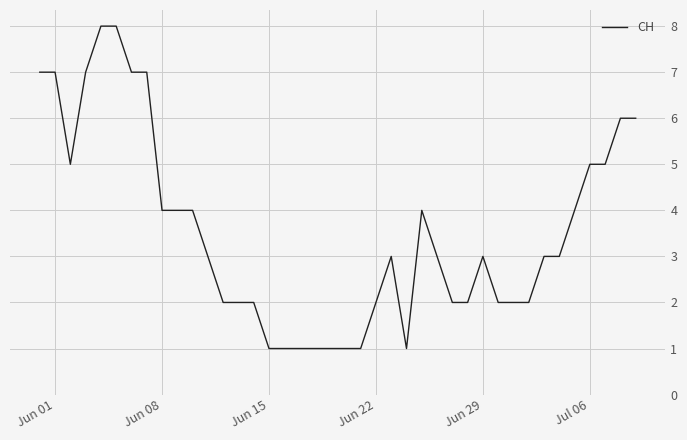

What is the difference between the second highest and second lowest values?

7